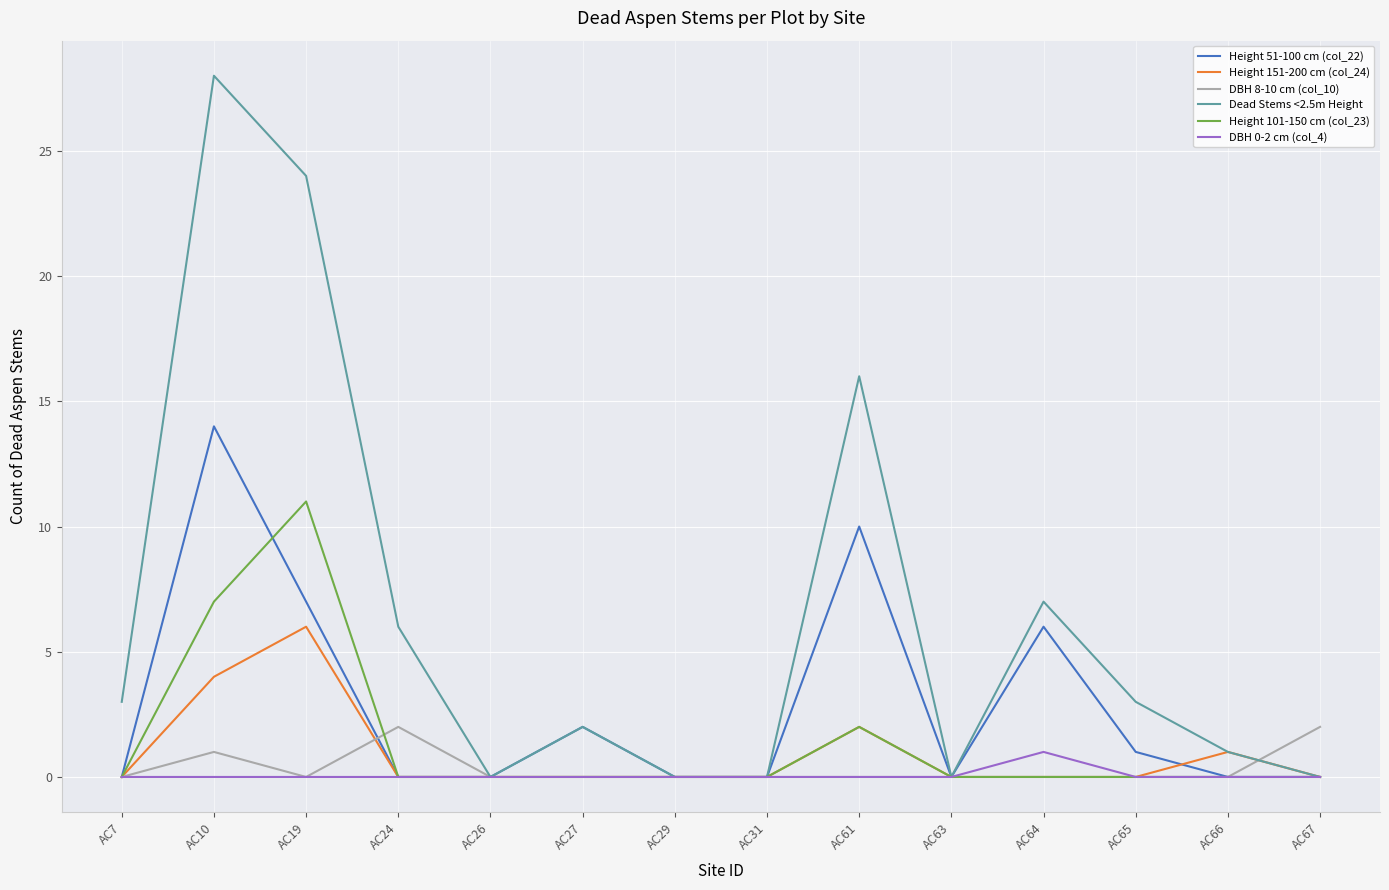

True or false: Height 151-200 cm (col_24) has a value of -3 at AC63.

False